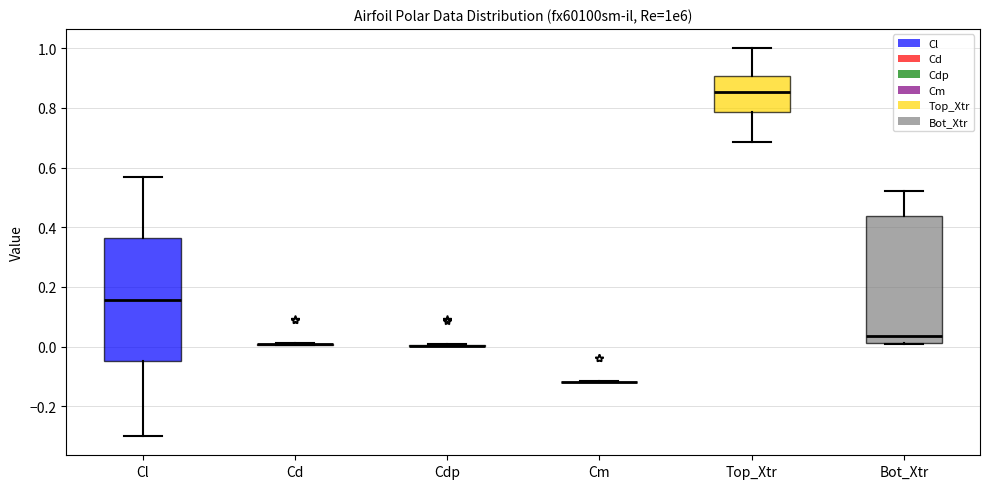

Reading left to right, read every box against the y-axis: the position of its median line, the range the box covers, and the ends of its whiskers. The values are not printed on the chart, so give them approximately, as read against the axis.

Cl: median 0.16, box -0.04 to 0.36, whiskers -0.30 to 0.56
Cd: box collapsed to a line at 0.00, whiskers 0.00 to 0.02
Cdp: box collapsed to a line at 0.00, whiskers 0.00 to 0.00
Cm: box collapsed to a line at -0.12, whiskers -0.12 to -0.12
Top_Xtr: median 0.86, box 0.78 to 0.90, whiskers 0.68 to 1.00
Bot_Xtr: median 0.04, box 0.02 to 0.44, whiskers 0.00 to 0.52